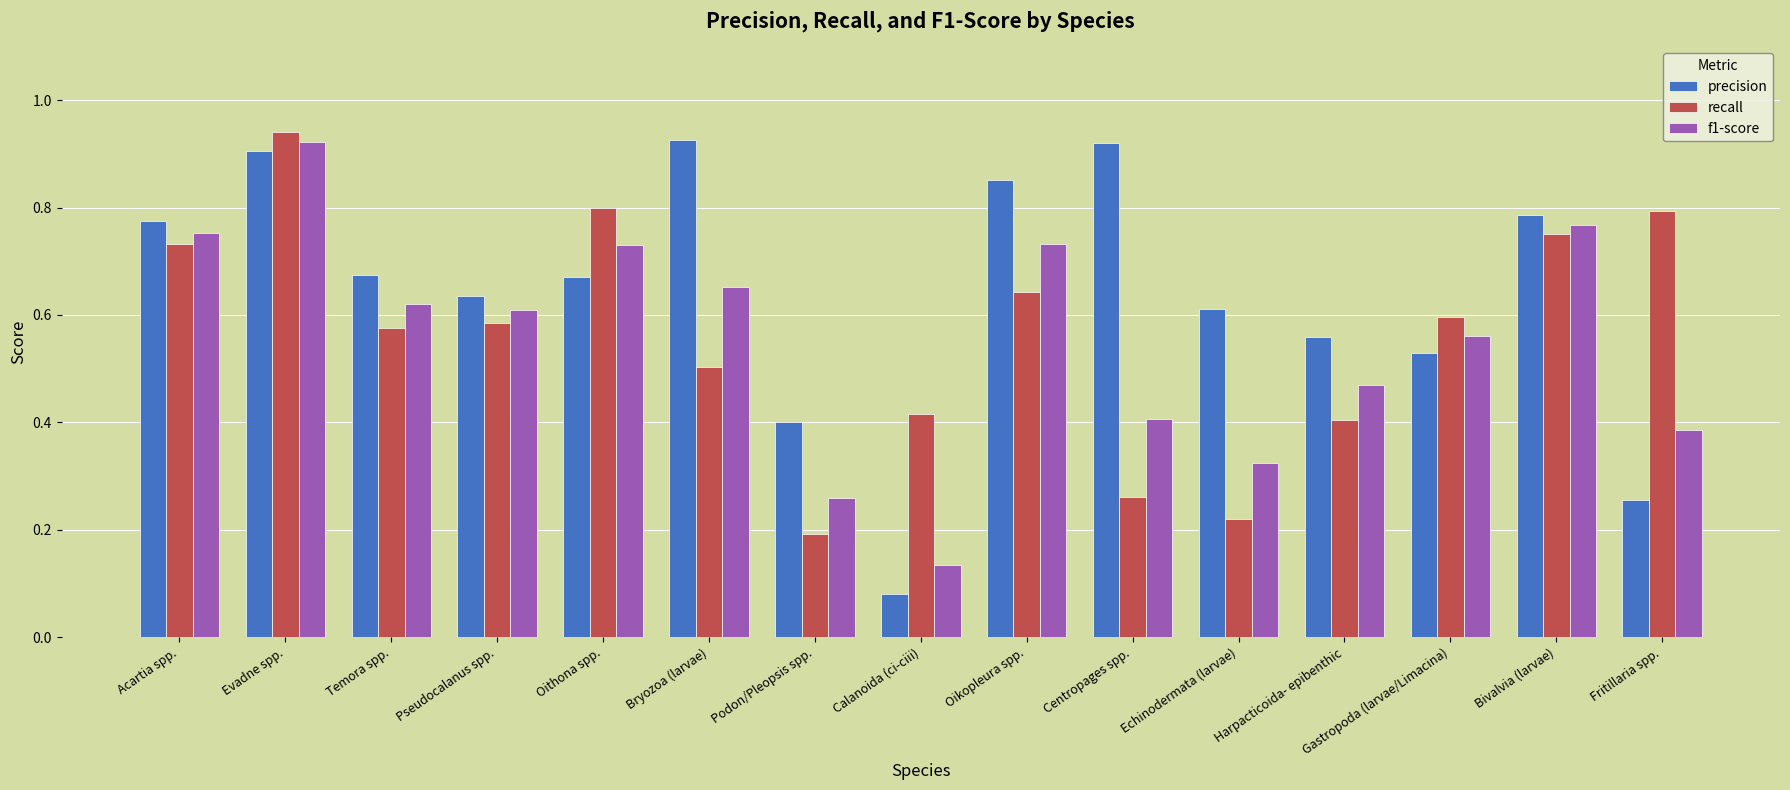

How many bars are there in each group?

3